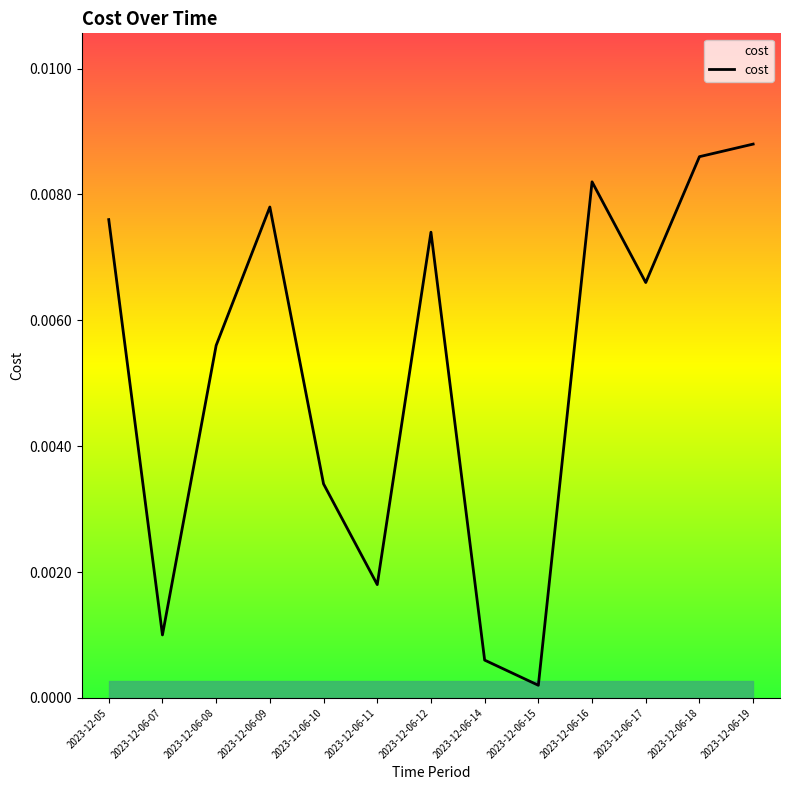

Which category has the lowest value across all series?

2023-12-06-15